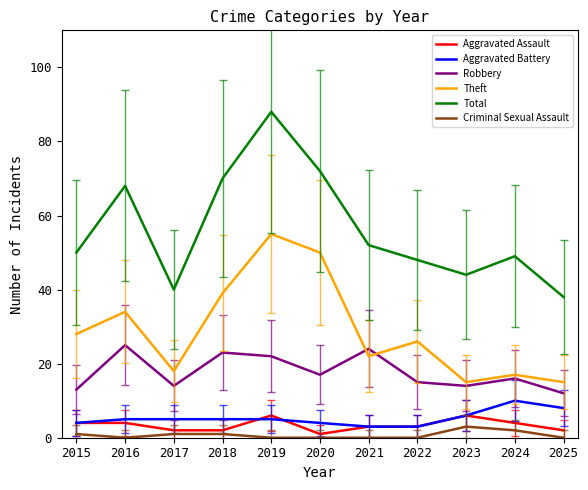

Which label corresponds to the largest value in the chart?

2019